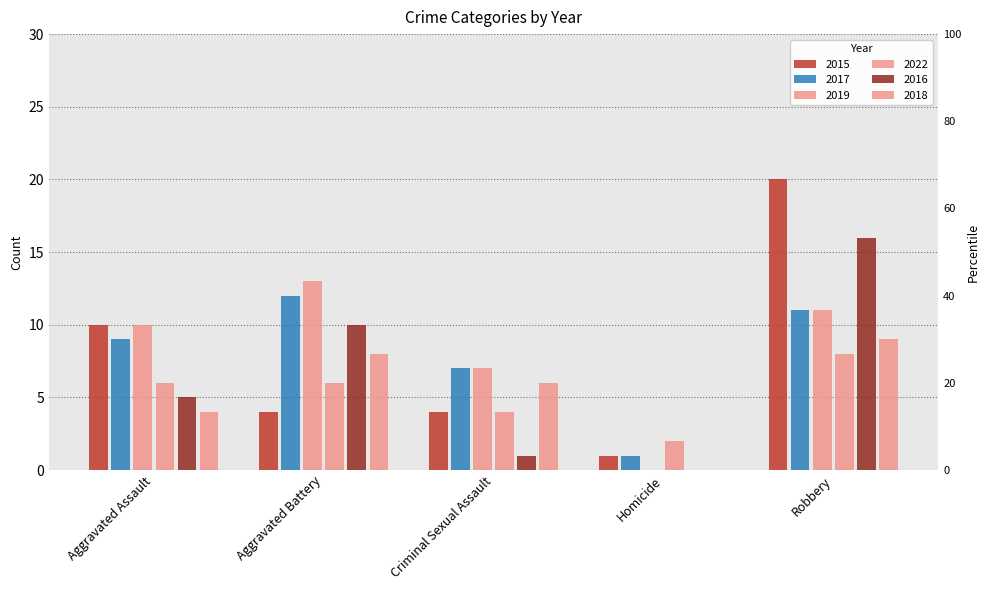

The 2016 series shows 10 at Aggravated Battery. True or false?

True